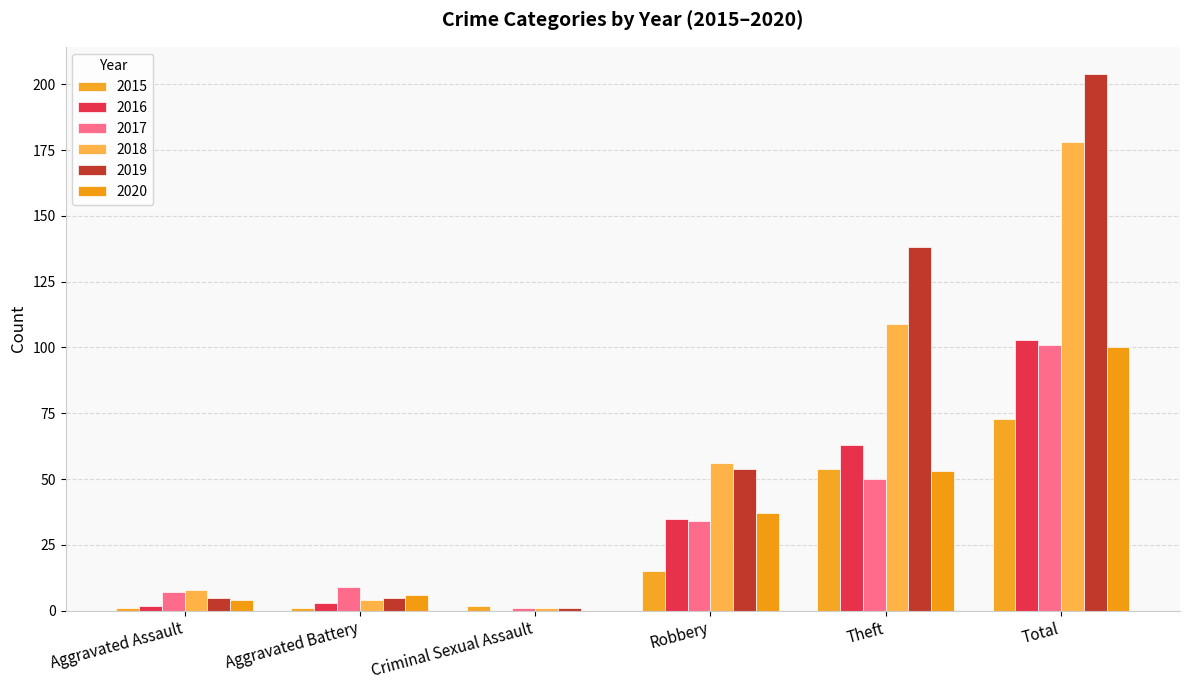

How many groups of bars are there?

6